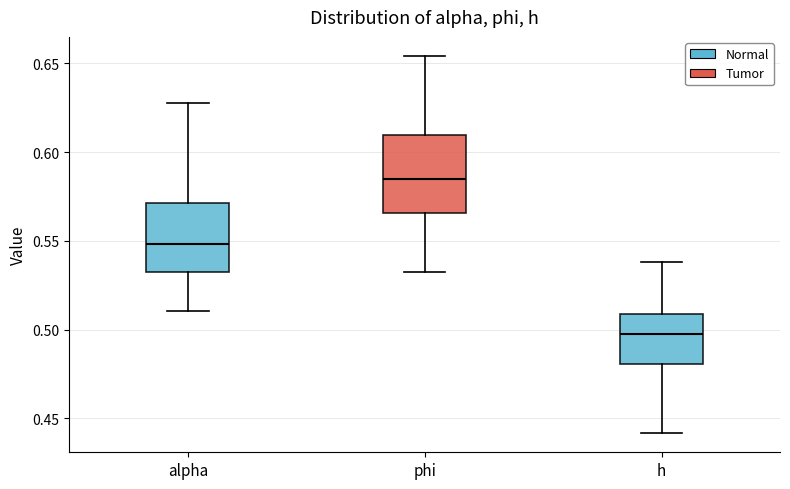

Reading left to right, transcribe this box plot: for each box, give where its median line is, the range the box spans, and where its two whiskers end, as read against the y-axis. The values are not printed on the chart, so give them approximately, as read against the axis.

alpha: median 0.550, box 0.535 to 0.570, whiskers 0.510 to 0.630
phi: median 0.585, box 0.565 to 0.610, whiskers 0.535 to 0.655
h: median 0.500, box 0.480 to 0.510, whiskers 0.440 to 0.540